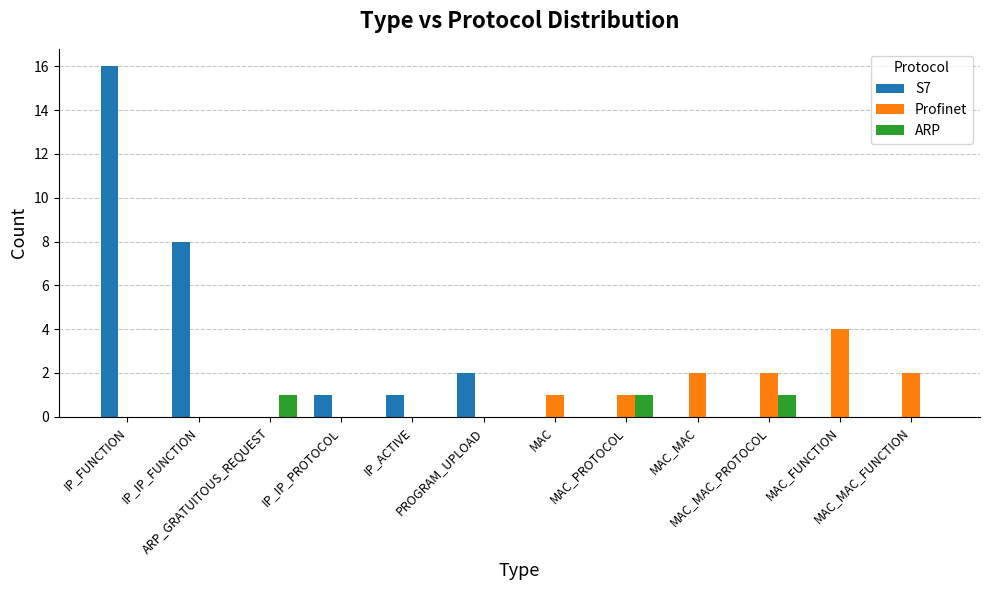

What is the sum of all ARP values?

3